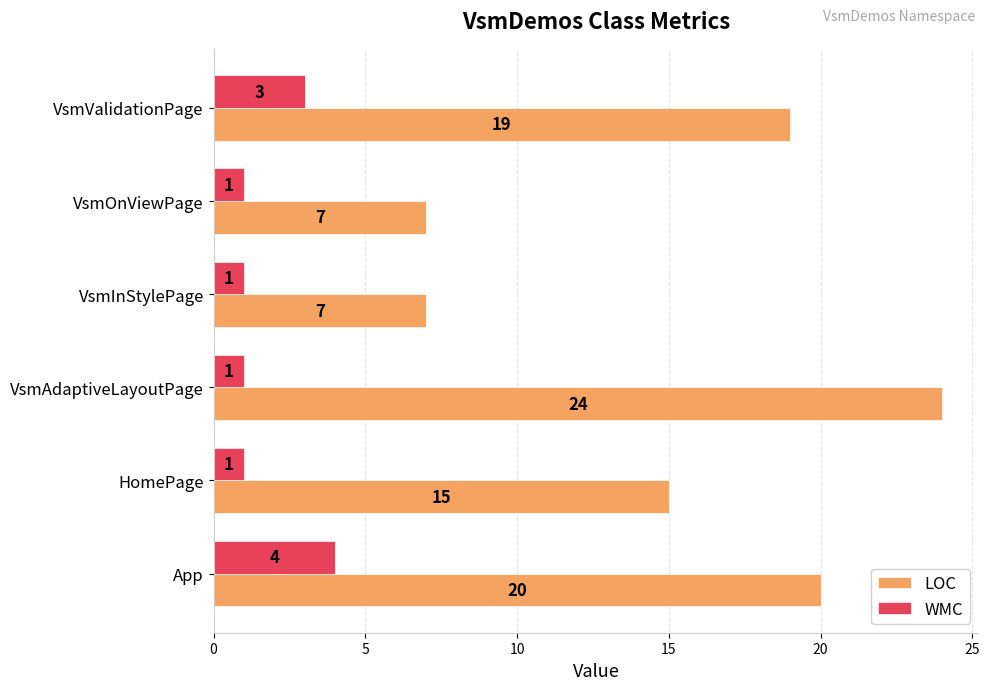

Which label corresponds to the largest value in the chart?

VsmAdaptiveLayoutPage